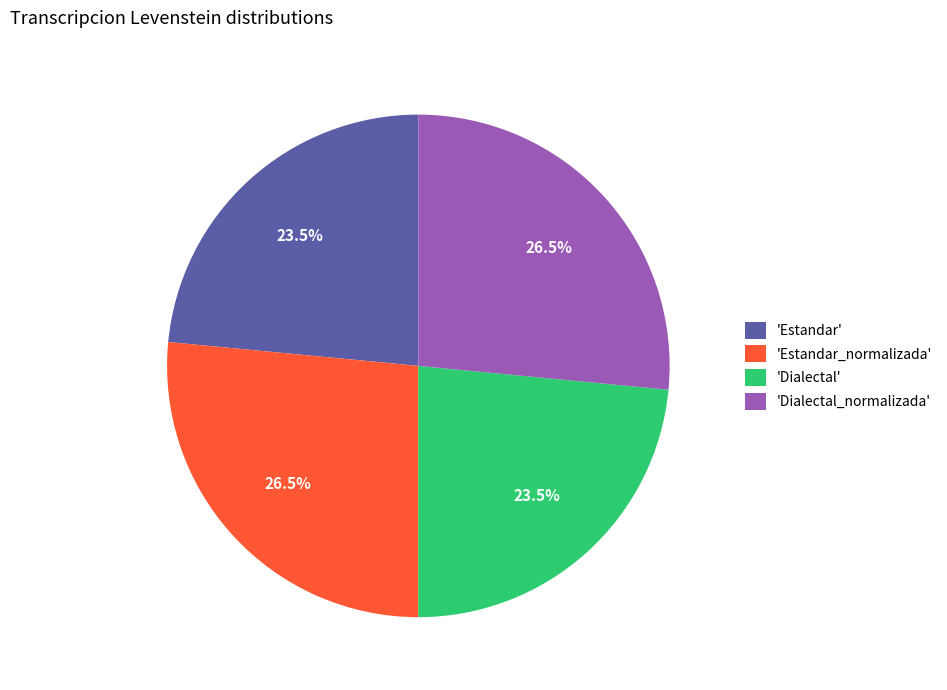

Approximately how many times larger is the value at 'Dialectal_normalizada' compared to 'Estandar_normalizada'?

1.0